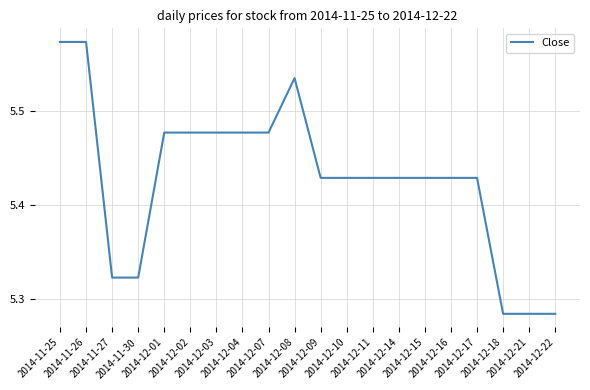

What is the difference between the maximum and minimum values?

0.3